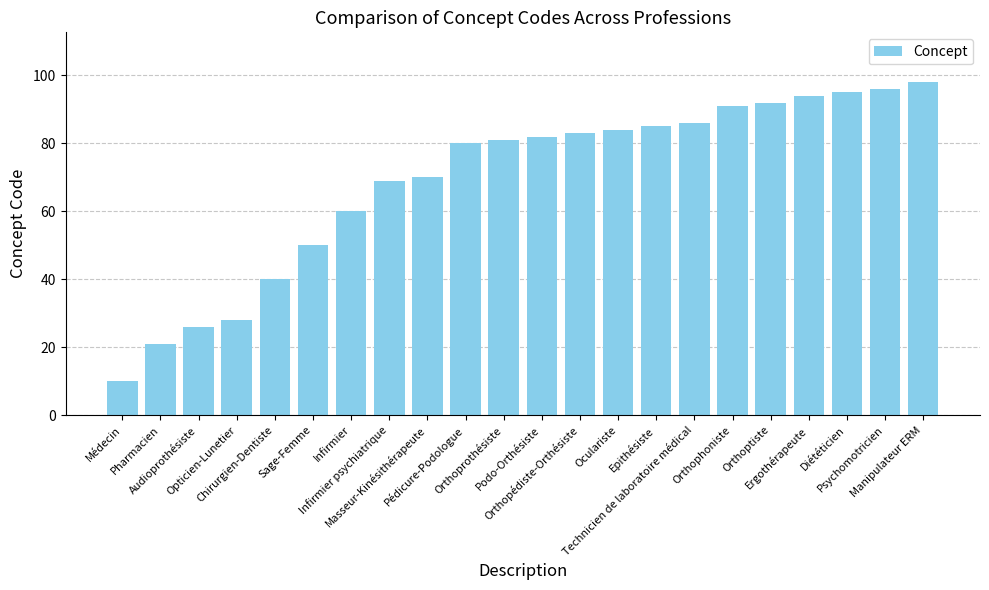

What is the value of the 6th bar from the left?

50